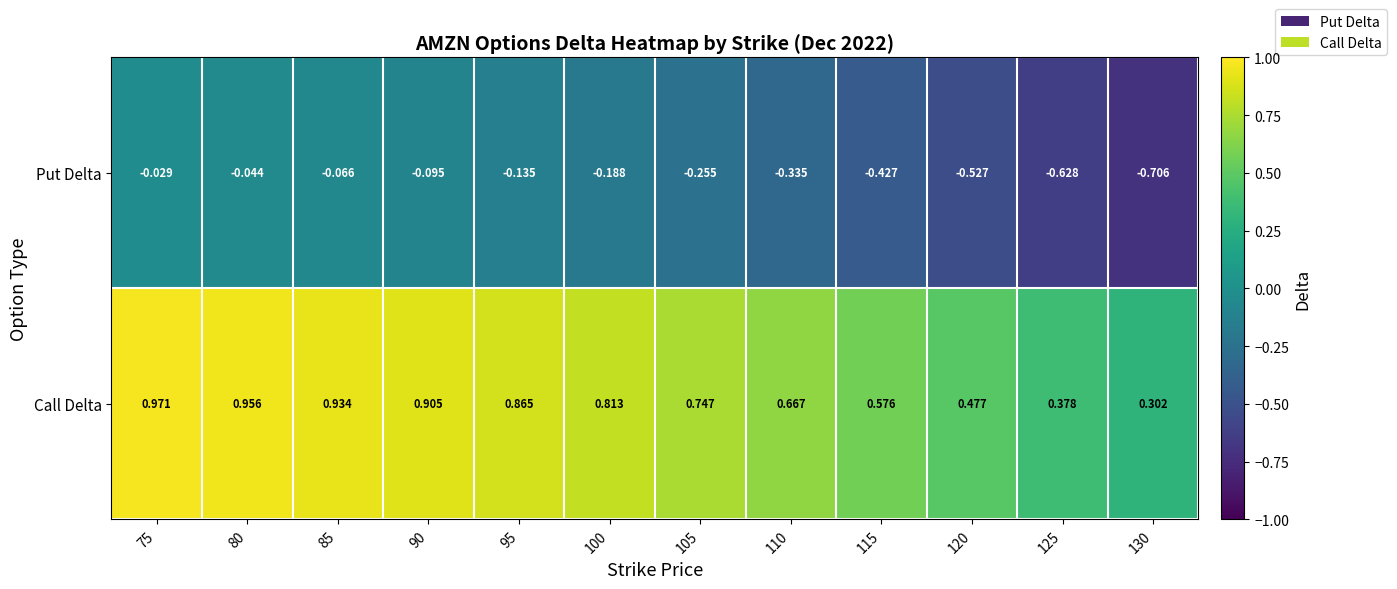

Rank the series by their average value, from highest to lowest.

Call Delta, Put Delta